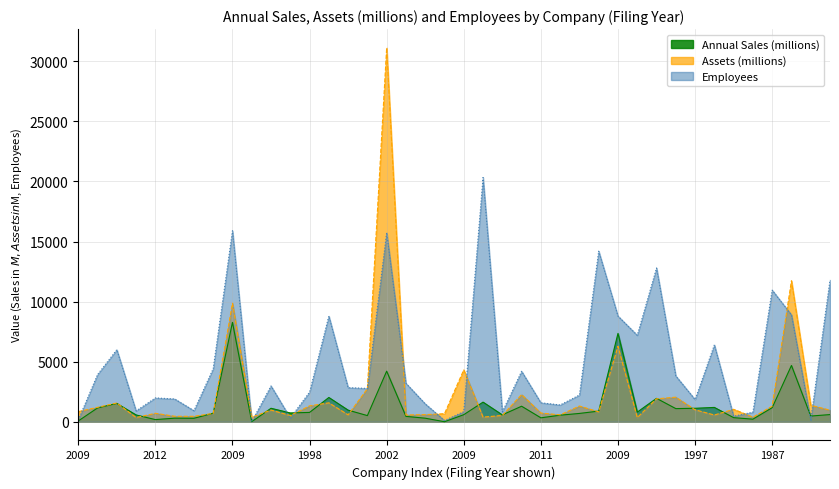

At which category is the sum across all series the highest?

2002